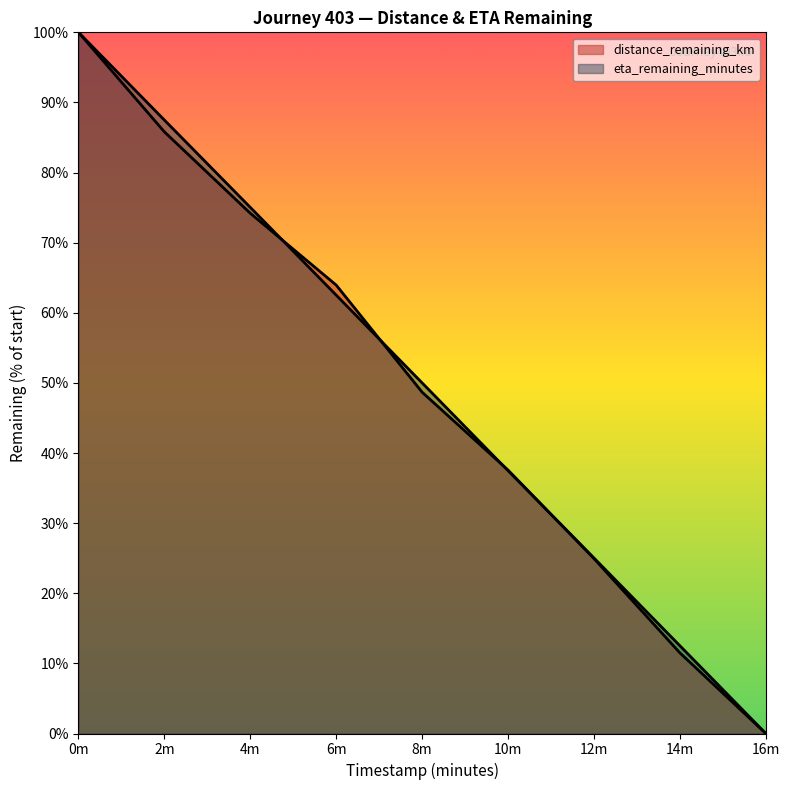

What is the sum of the eta_remaining_minutes values at 0m and 4m?

175.0